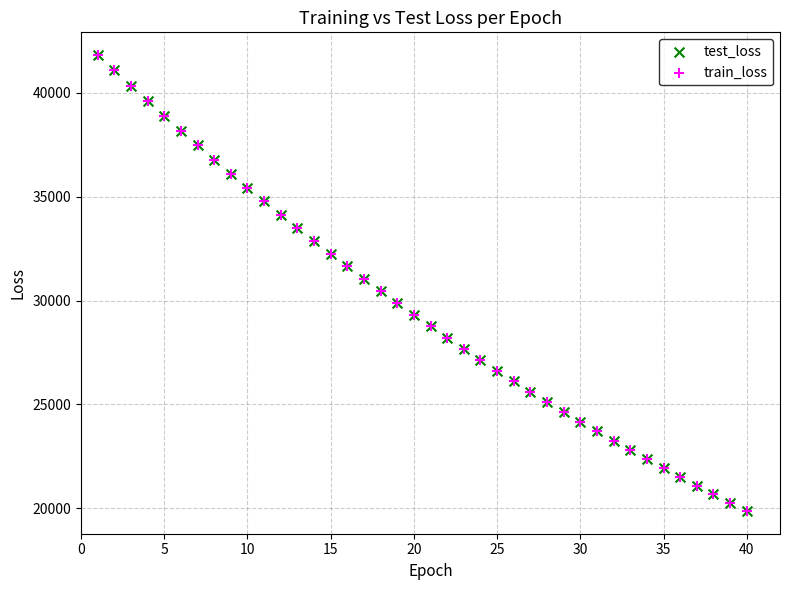

Which series has the widest spread of Y values?

train_loss